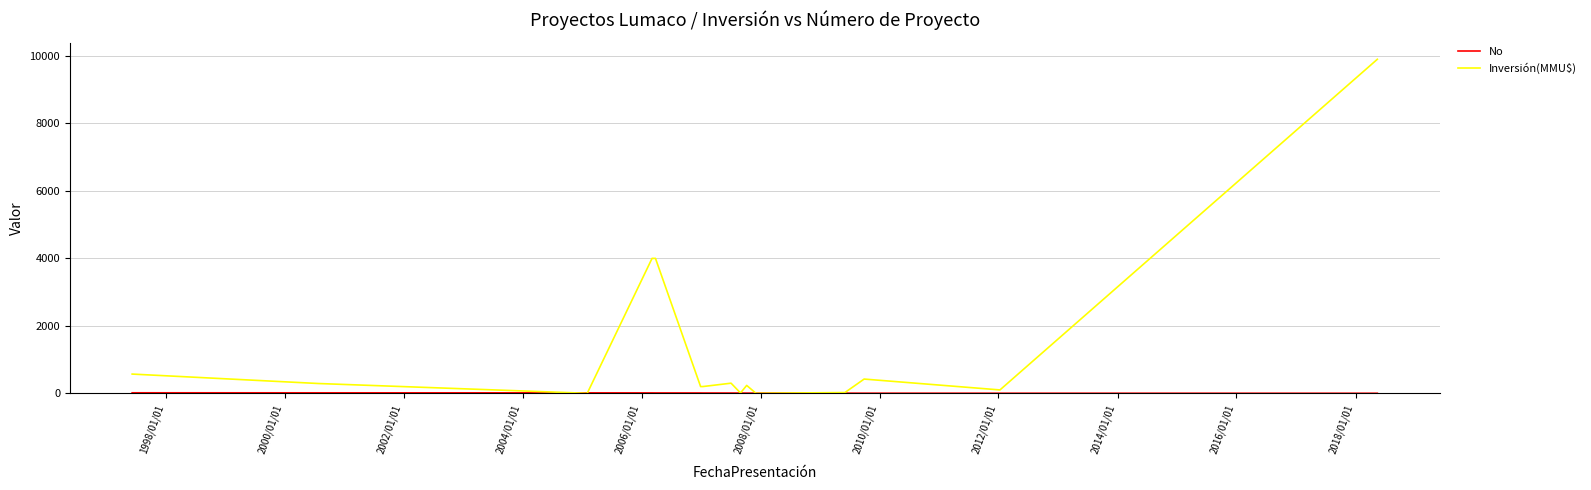

Which series has the widest spread of values?

Inversión(MMU$)